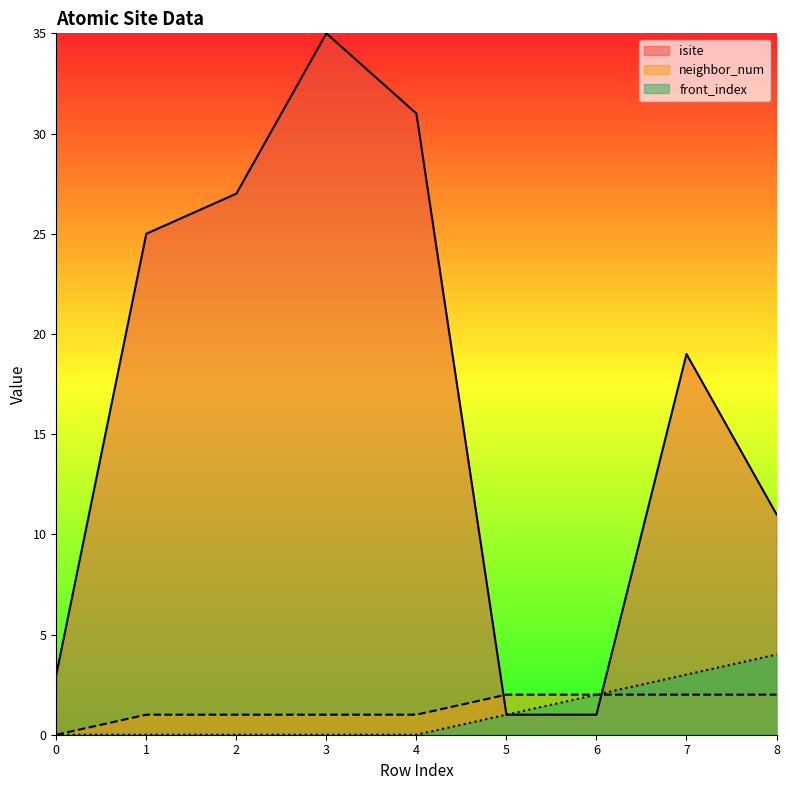

In isite, how many points are higher than both neighbors (excluding endpoints)?

2